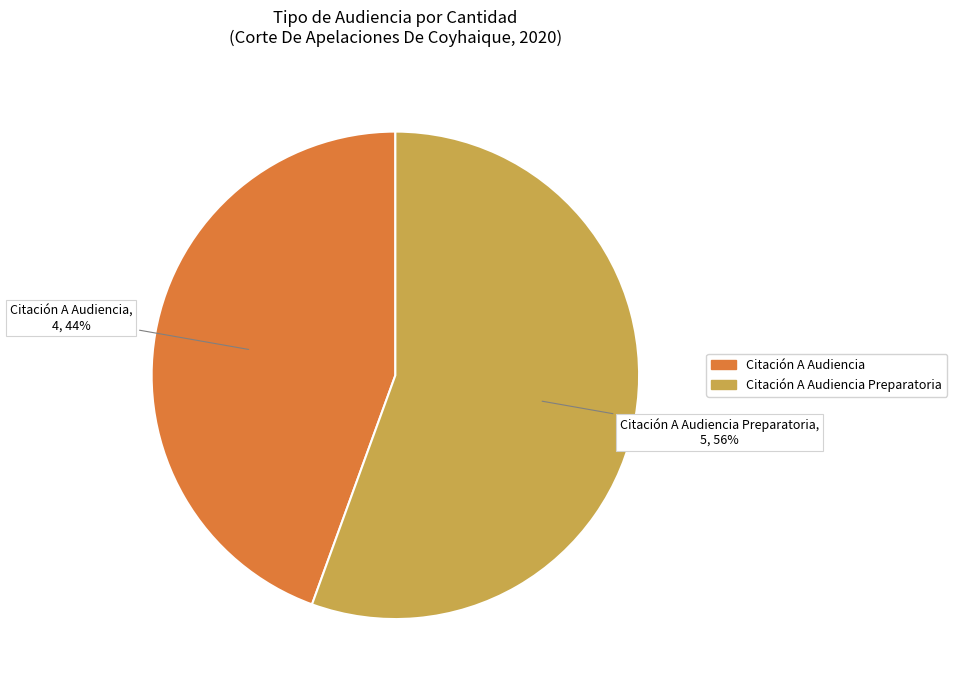

Is it true that Citación A Audiencia Preparatoria is 56% of the pie?

True